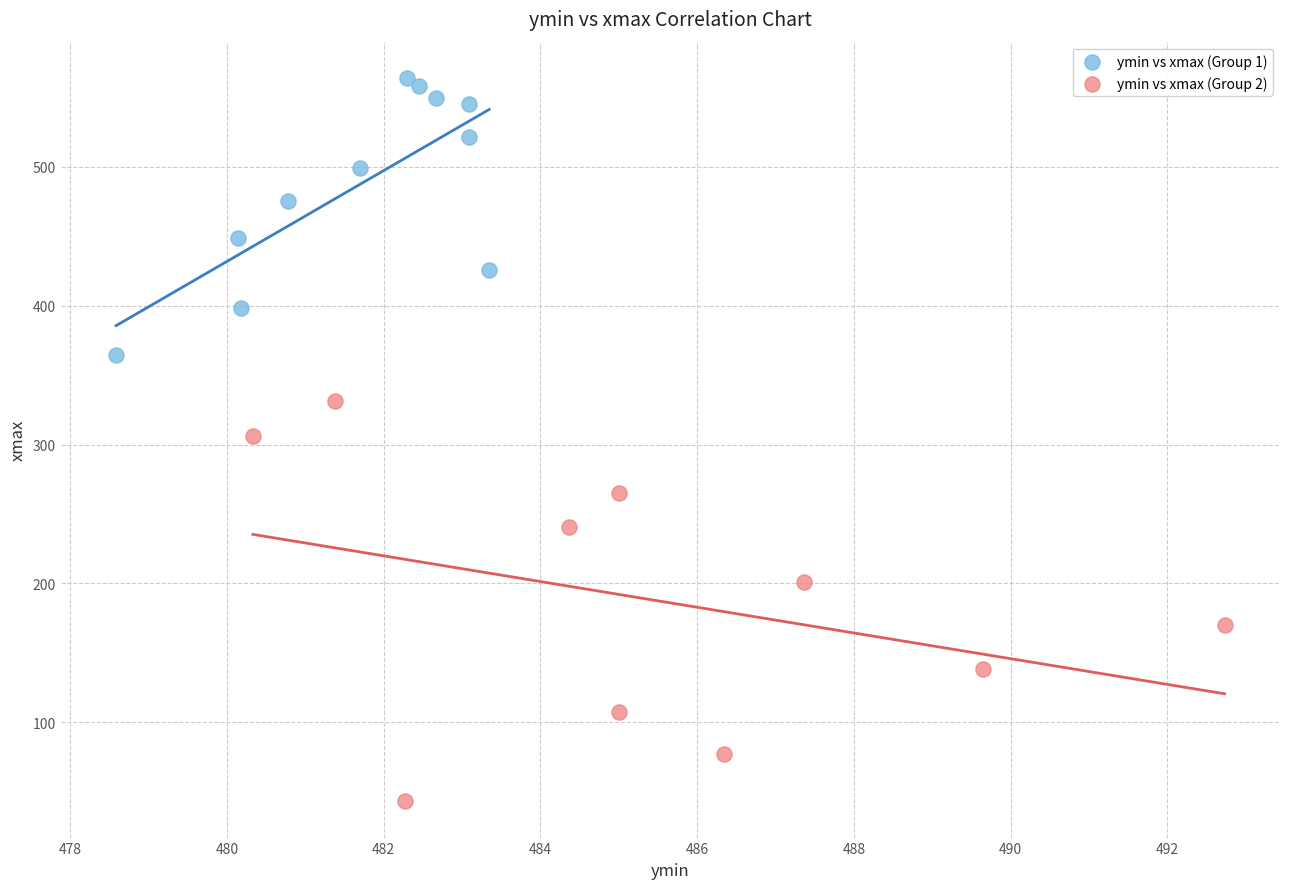

What are all the series names shown in the legend?

ymin vs xmax (Group 1), ymin vs xmax (Group 2)